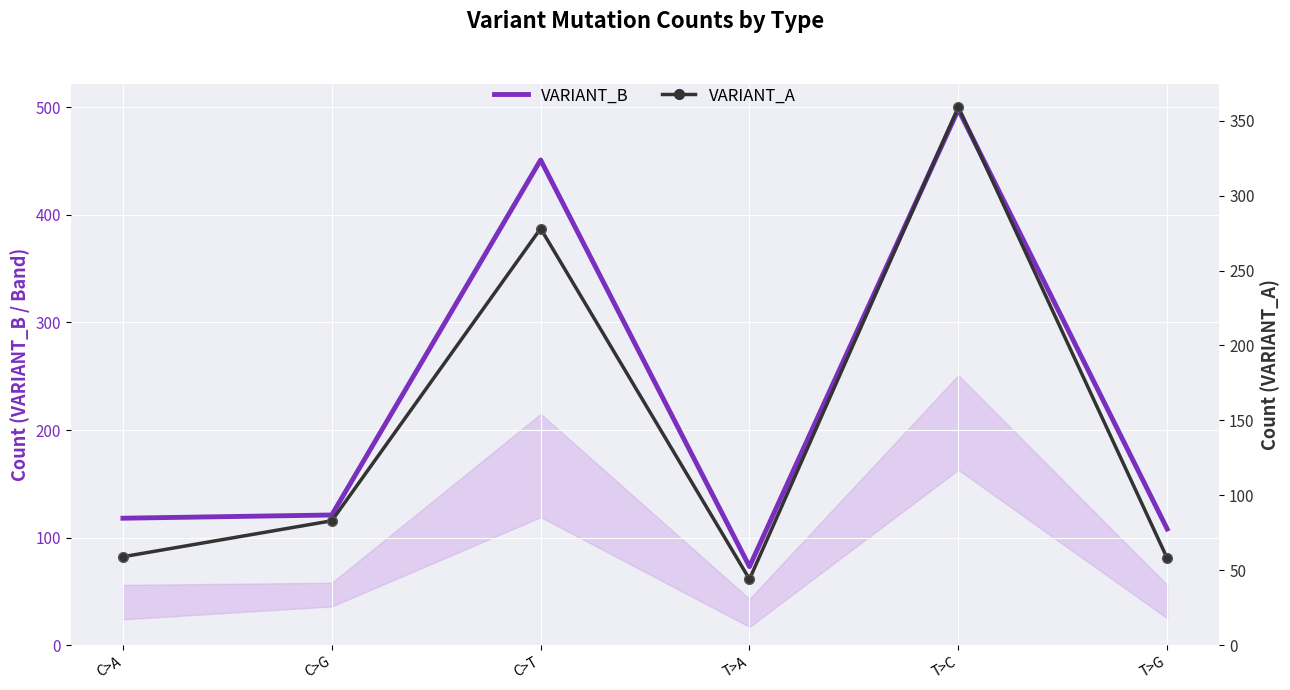

Where is the first local maximum for VARIANT_B?

C>T